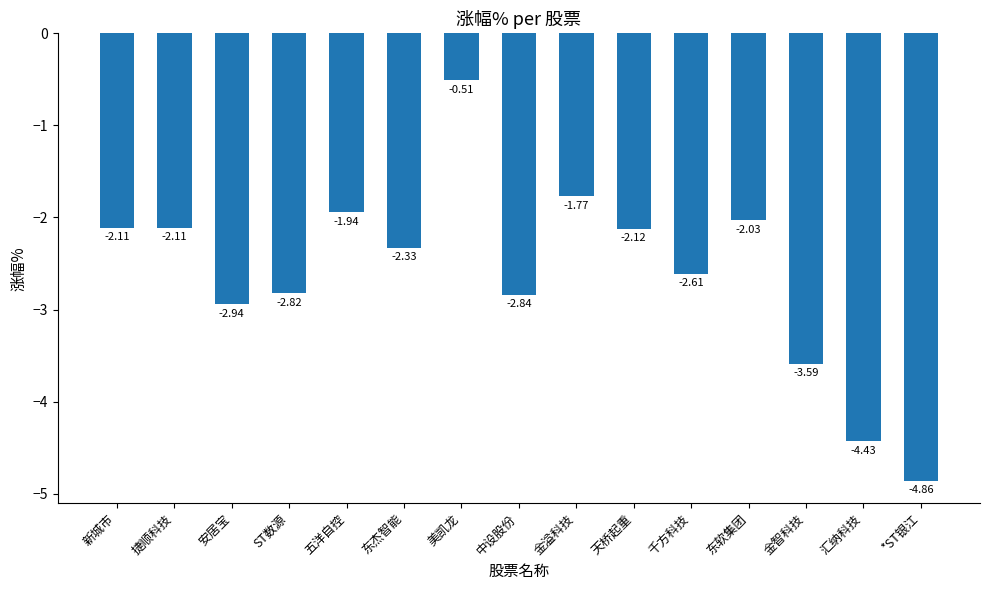

Where does the data first go above -2?

五洋自控